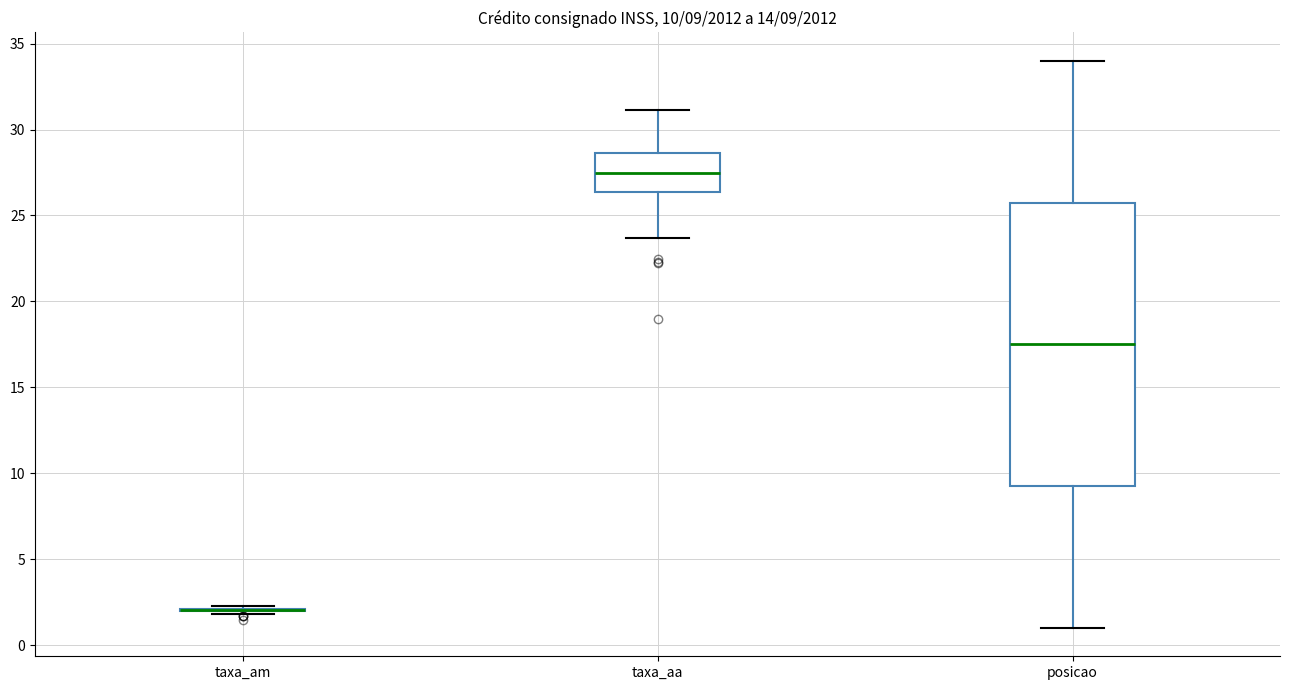

Comparing the boxes themselves (not the whiskers), which one is the tallest?

posicao